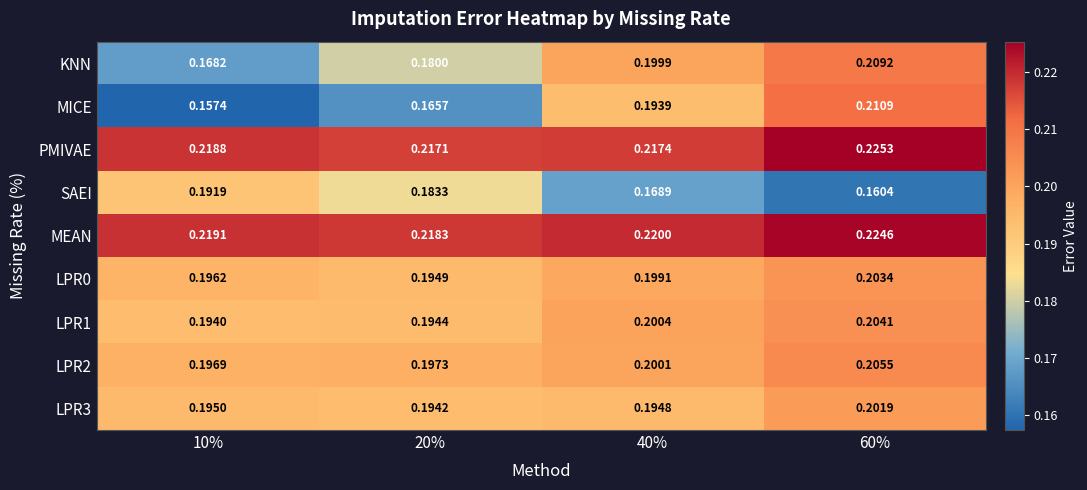

Between 10% and 20%, which series saw the biggest shift?

KNN